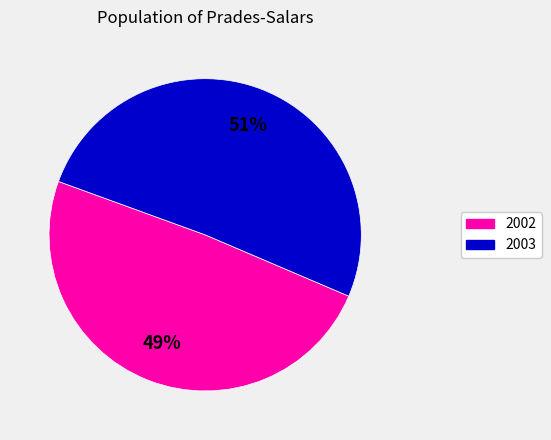

To the nearest percent, what is the difference between the largest and smallest slice percentages?

2%